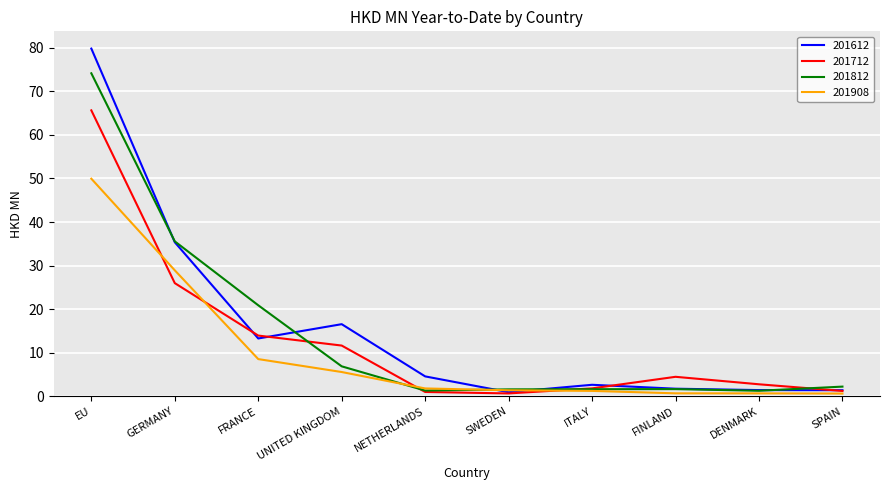

At how many categories does at least one series exceed 76?

1